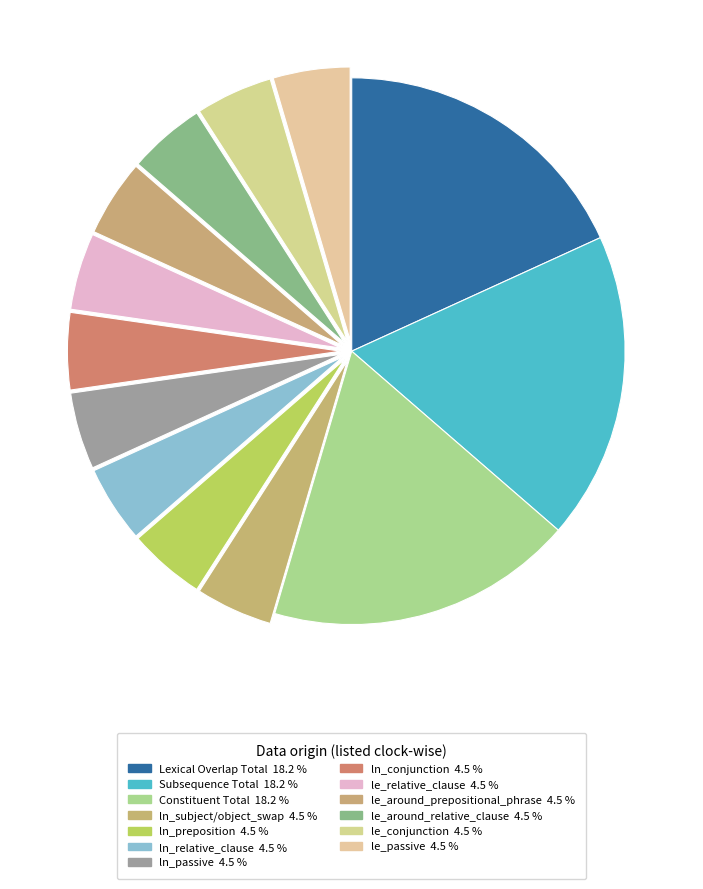

Does Lexical Overlap Total account for over 50% of the chart?

No